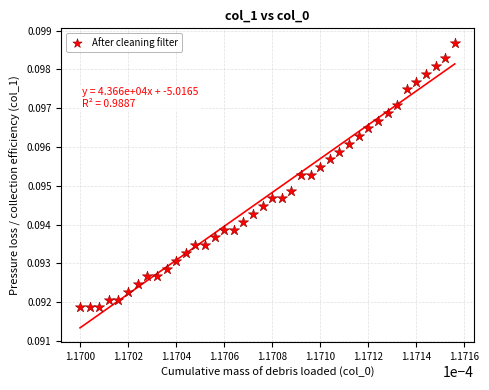

Count the number of points in this scatter plot.

40